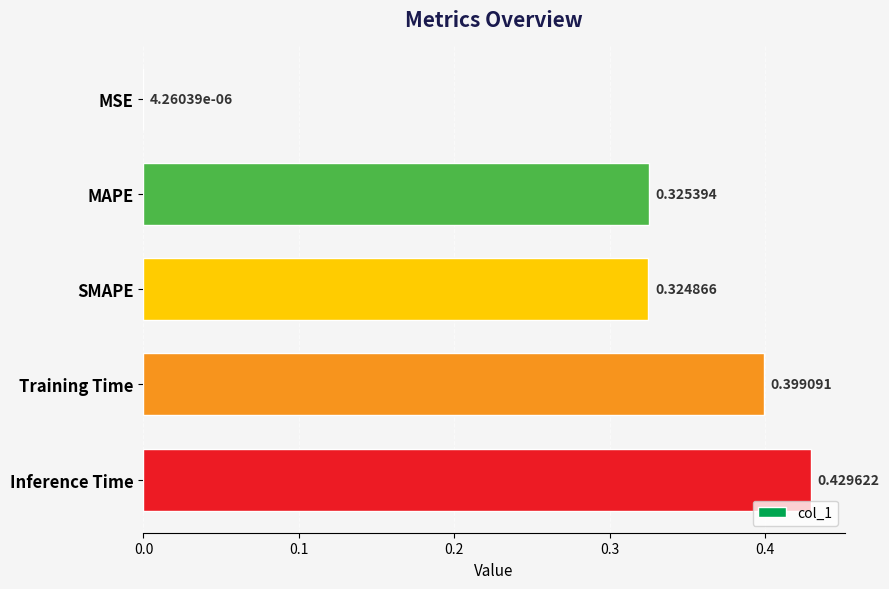

Which category has the highest value across all series?

Inference Time